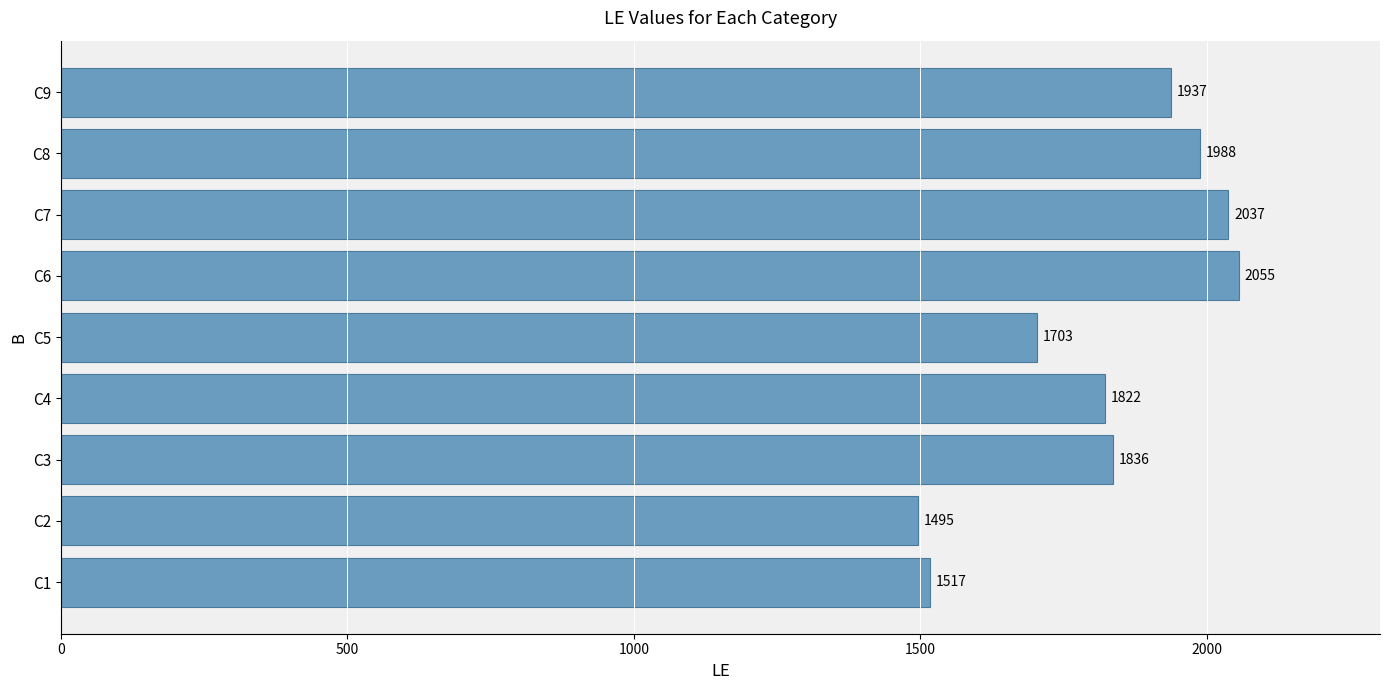

At which category does the chart reach its peak across all series?

C6